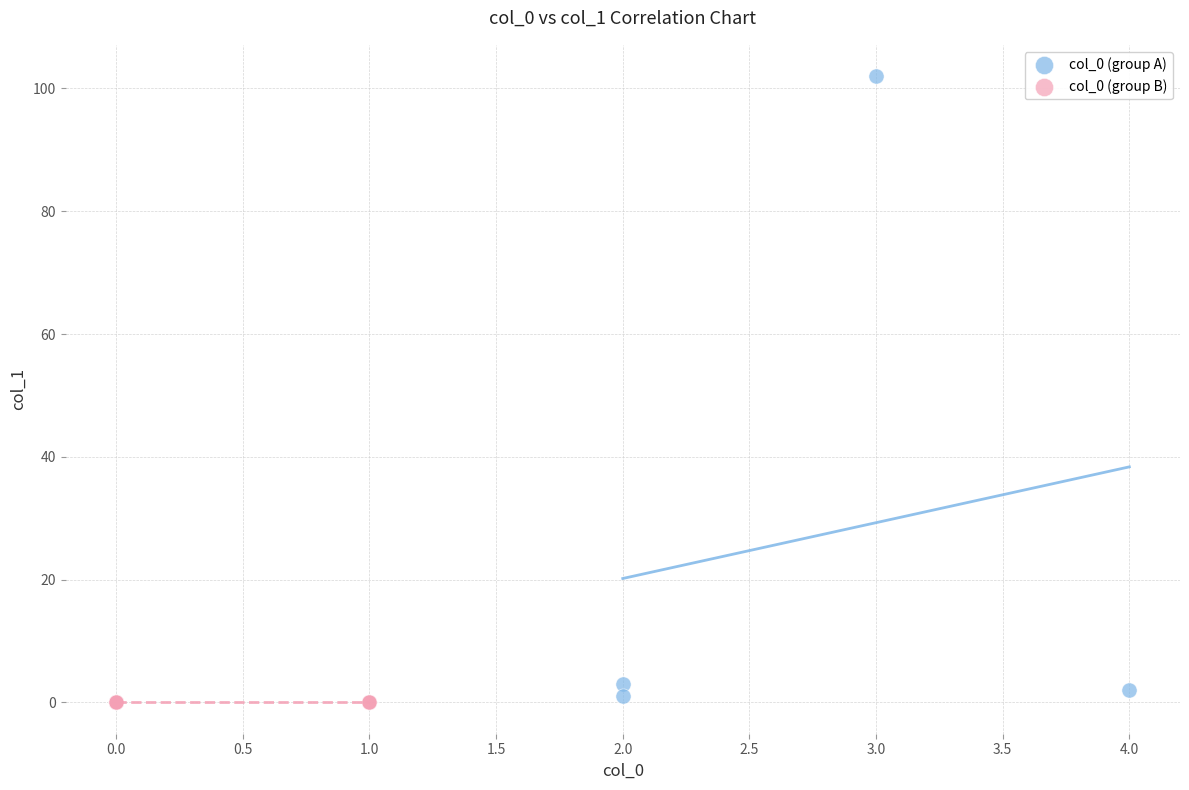

Which series contains the highest Y value?

col_0 (group A)